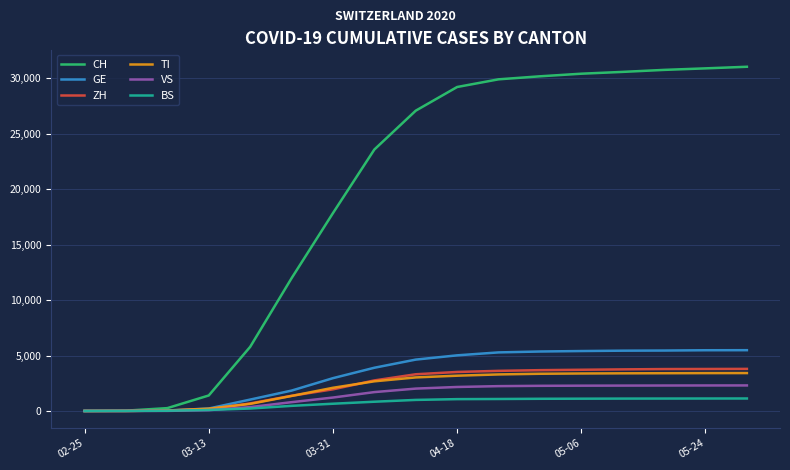

Which series has the largest total across all categories?

CH